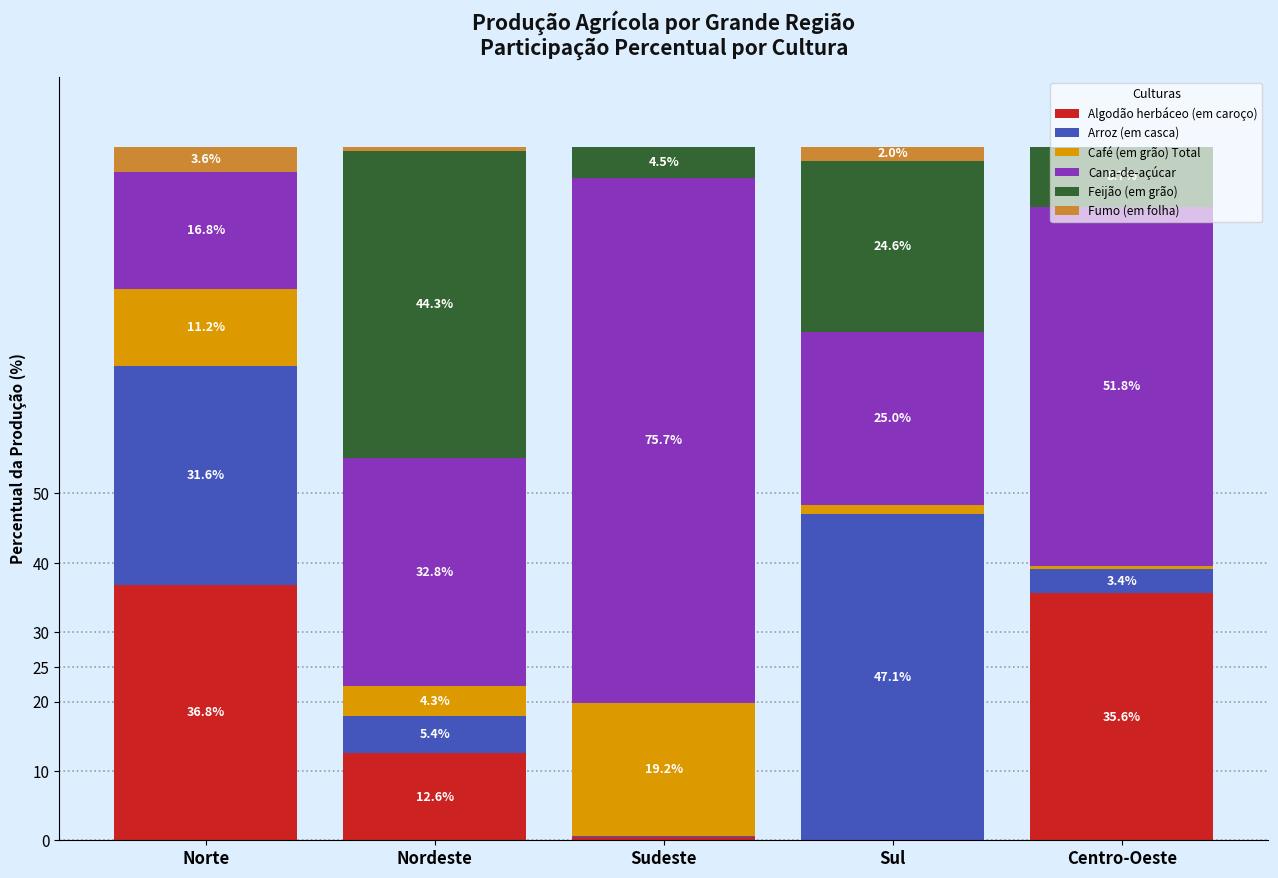

What is the total value across all series at Sudeste?

100.0